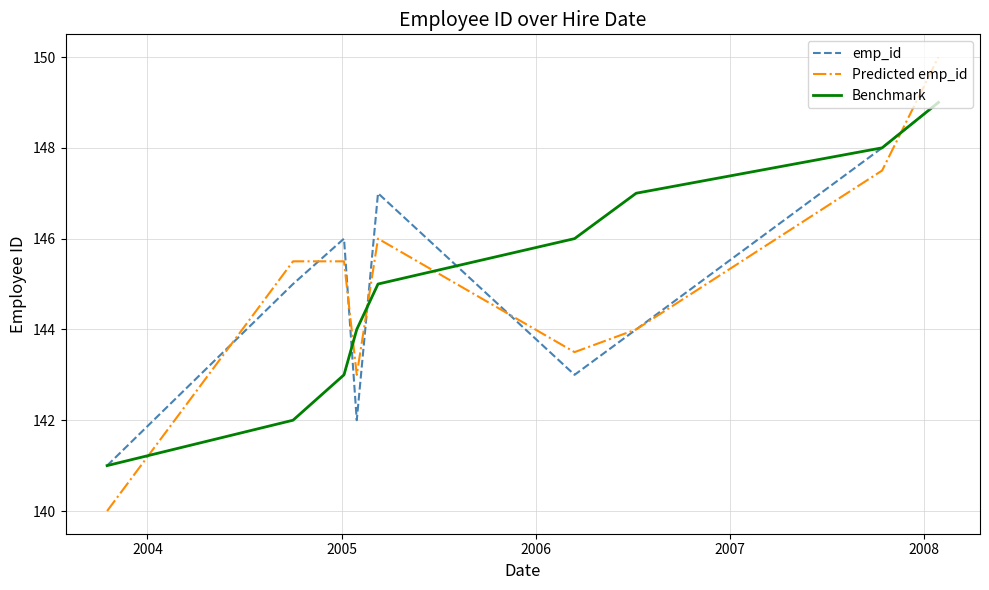

Which series has the largest range (max minus min)?

Predicted emp_id